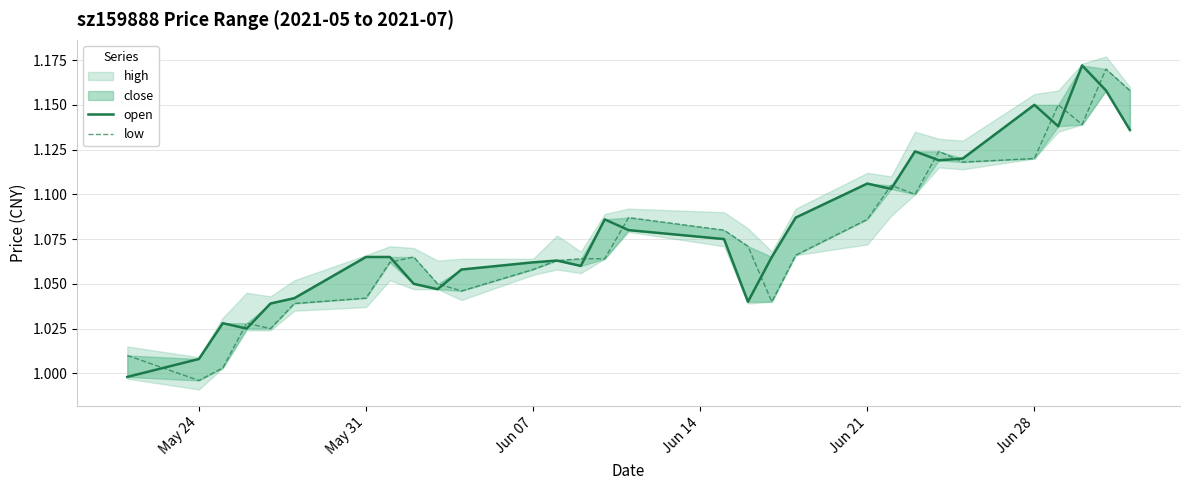

What is the difference between the maximum and minimum values in the low series?

0.2